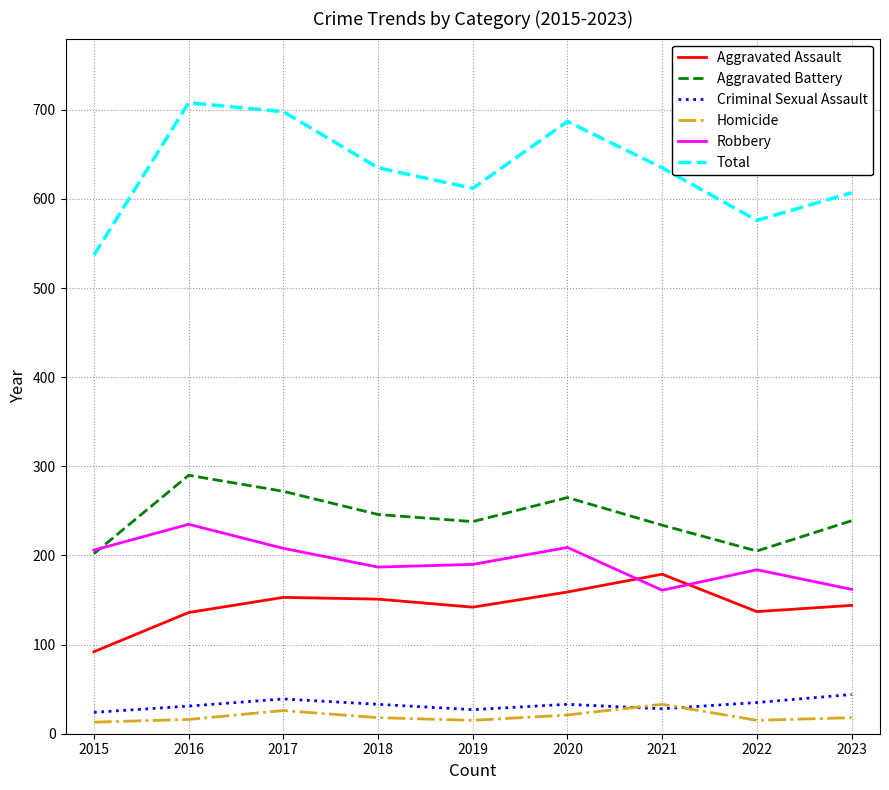

Which category has the highest value in the Aggravated Battery series?

2016